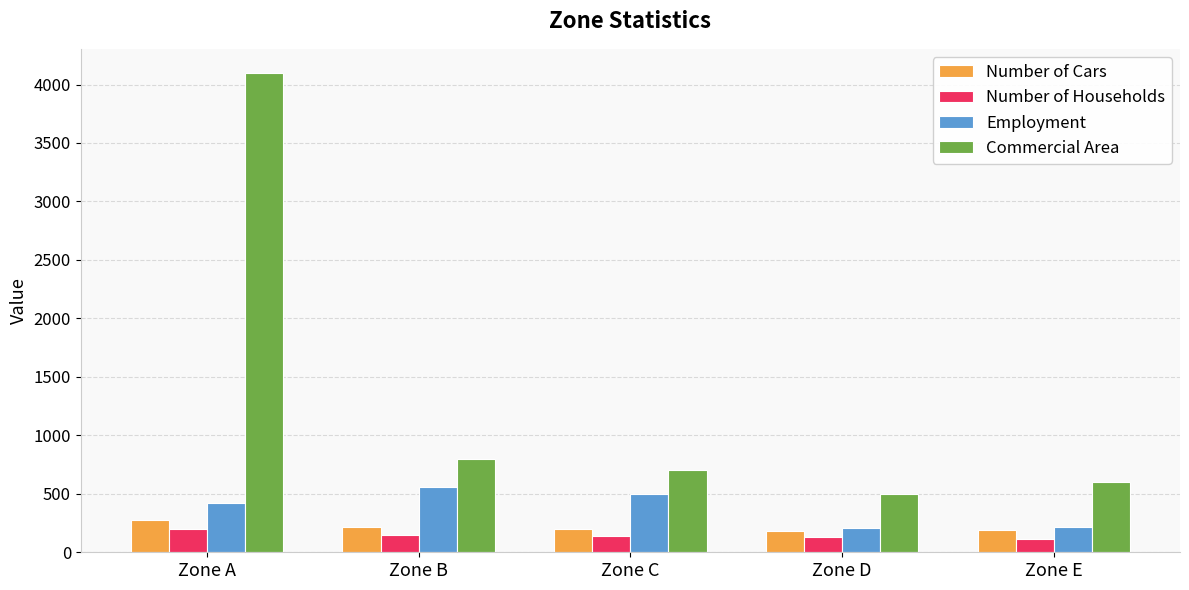

The value of Commercial Area at Zone A is 4100. True or false?

True